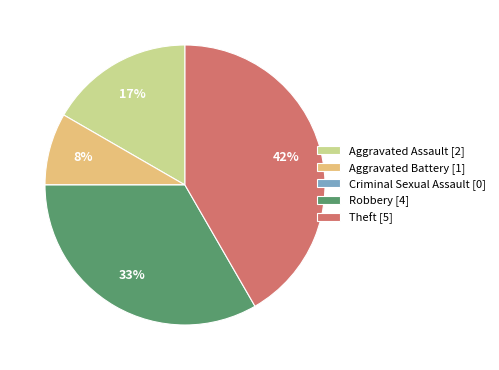

What is the ratio of the value at Aggravated Battery [1] to the value at Aggravated Assault [2]?

0.5